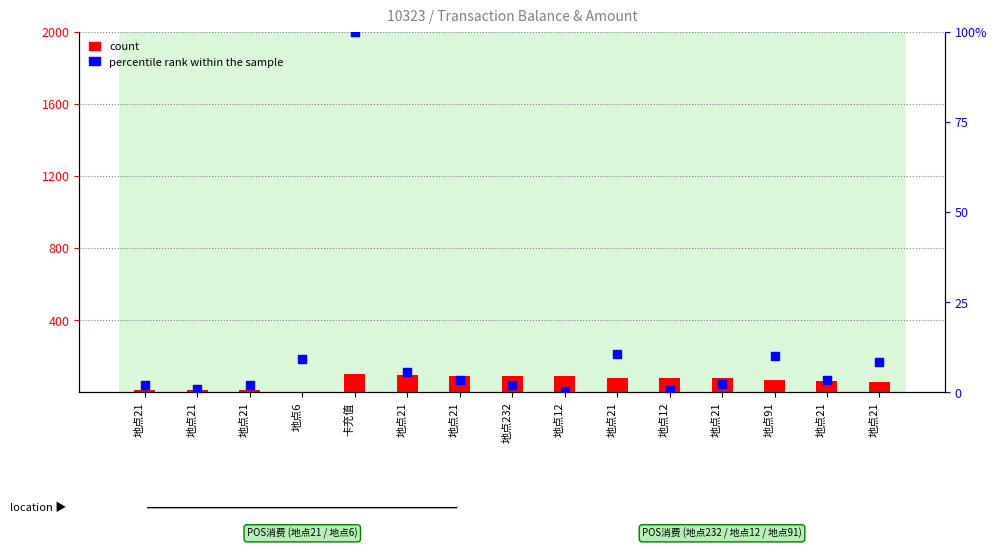

What is the total value across all series at 地点21?

15.0